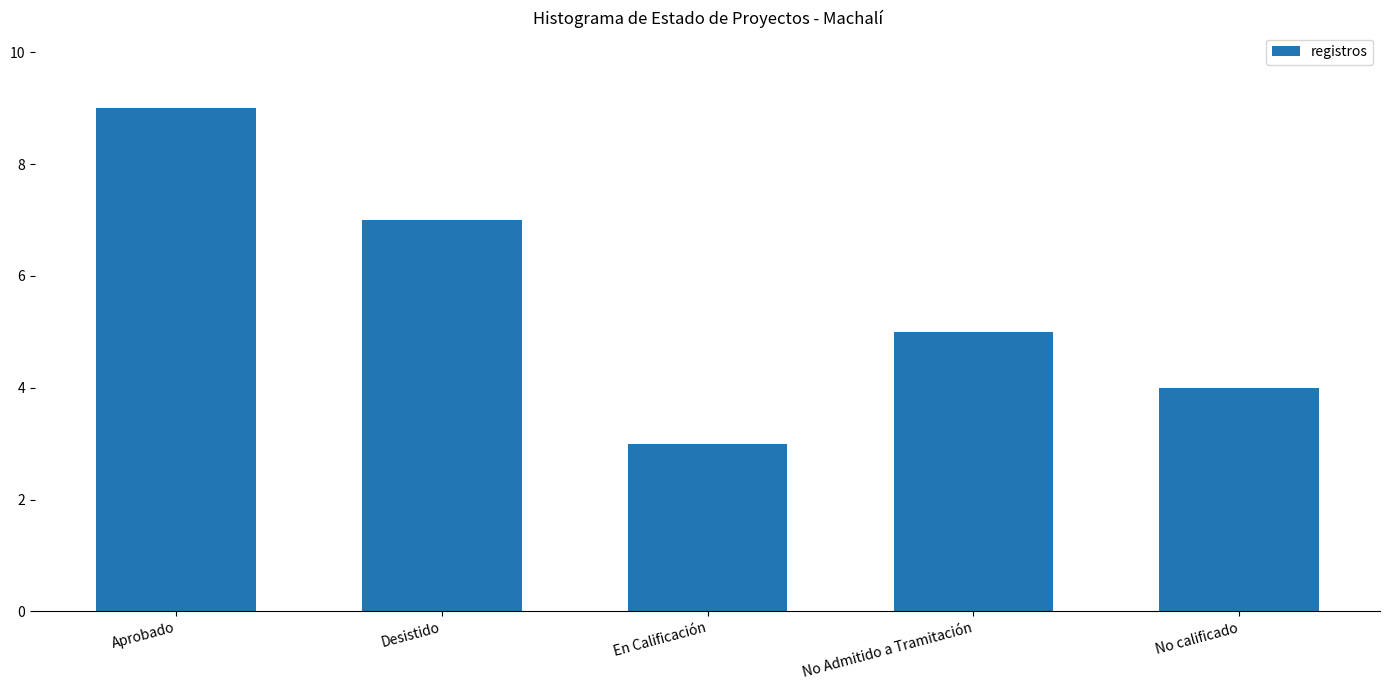

Is it true that the value at Aprobado is 6?

False